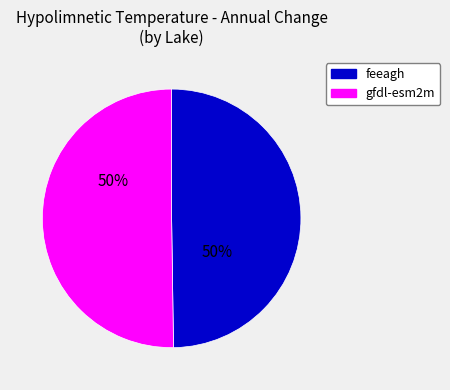

To the nearest percent, what is the average slice percentage?

50%